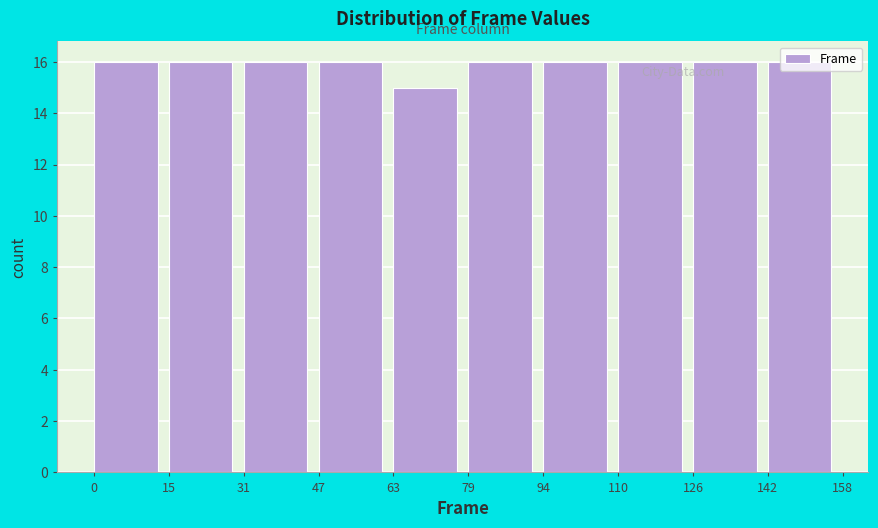

Reading left to right, list every bar in this chart as the range it spans on the x-axis followed by its height. The values are not printed on the chart, so give them approximately, as read against the axis.

0 to 15: 16
15 to 31: 16
31 to 47: 16
47 to 63: 16
63 to 79: 15
79 to 94: 16
94 to 110: 16
110 to 126: 16
126 to 142: 16
142 to 158: 16